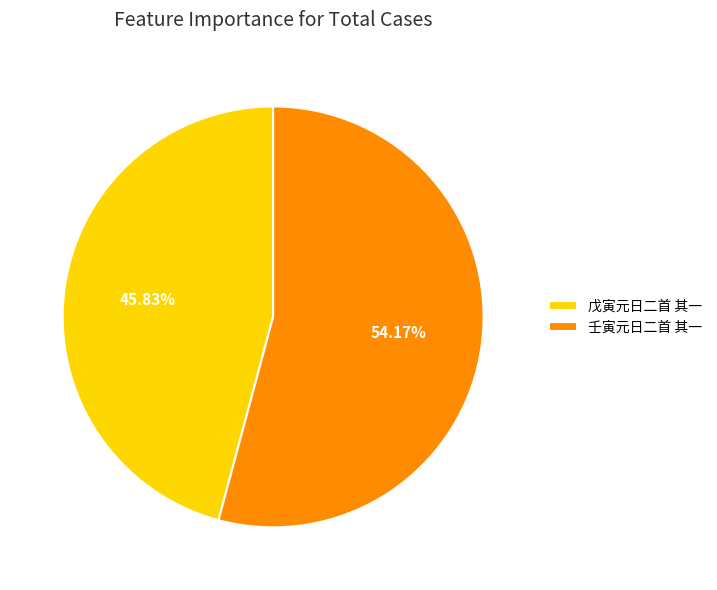

Which slice represents more than half of the pie?

壬寅元日二首 其一